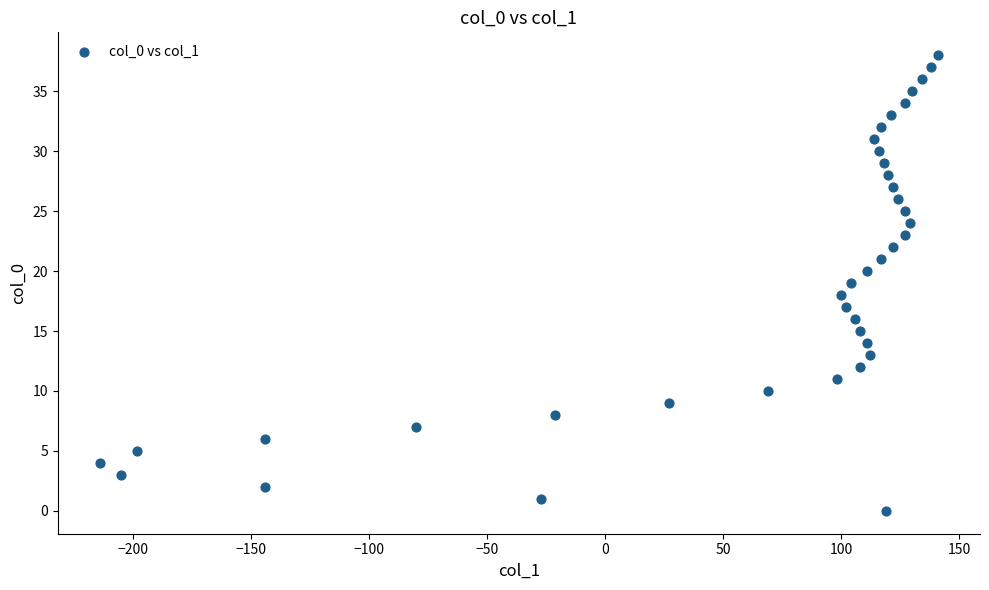

What is the range of Y values (max minus min)?

38